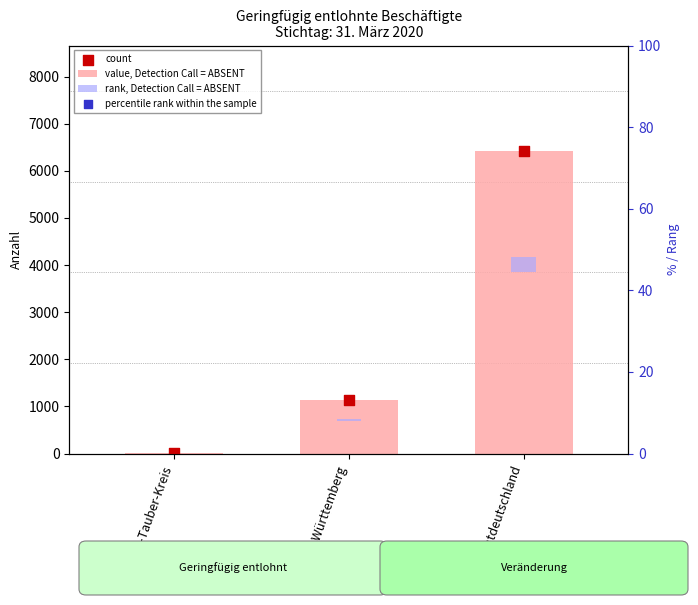

At which category is the sum across all series the highest?

Westdeutschland